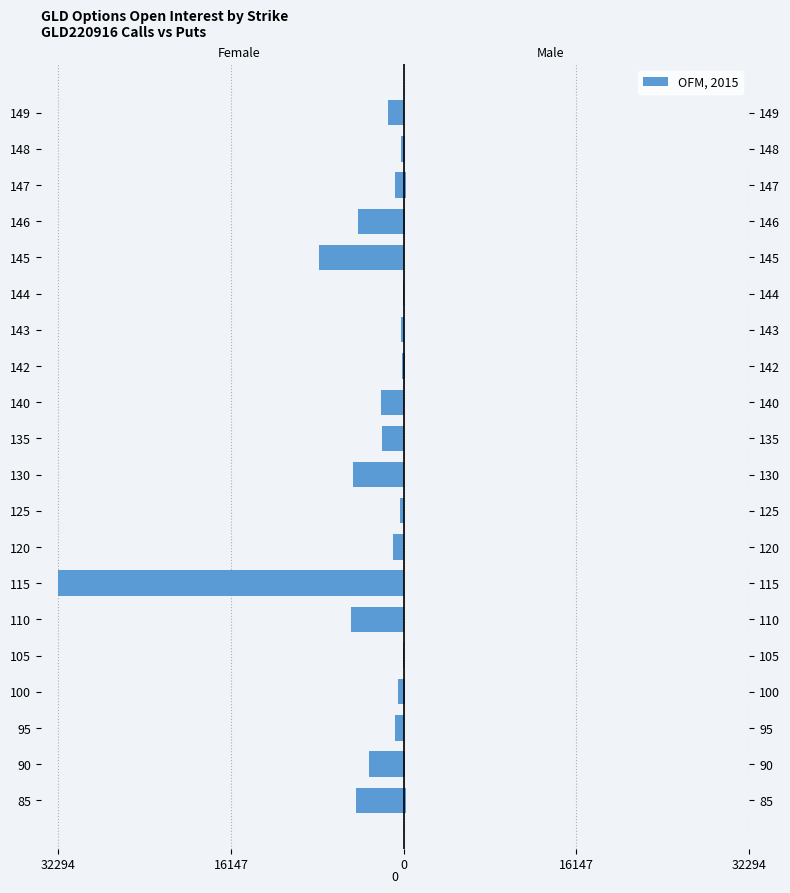

What is the value of the 7th bar from the left?

35